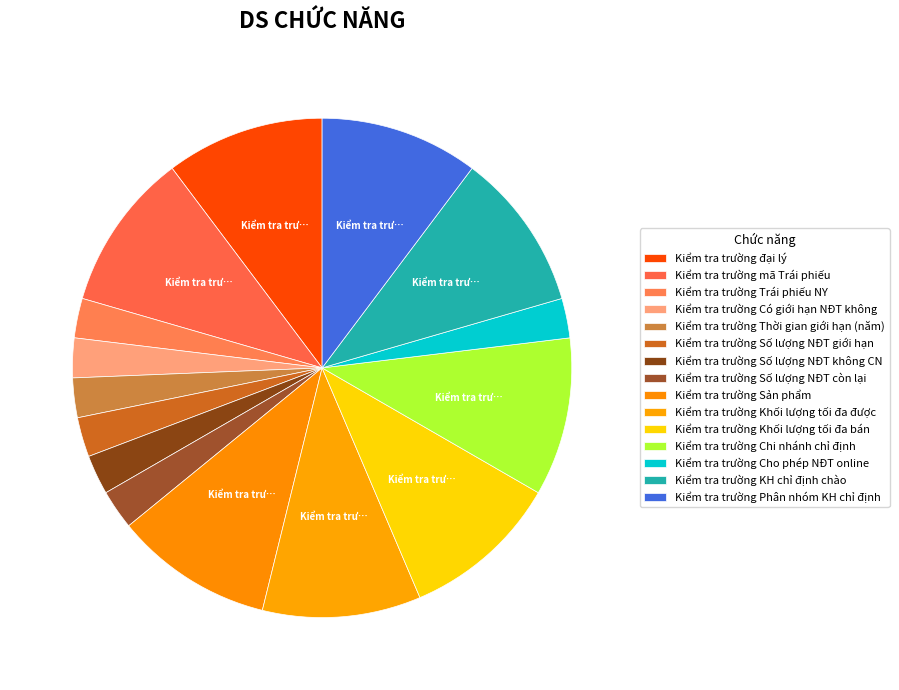

How many slices are in this pie chart?

15